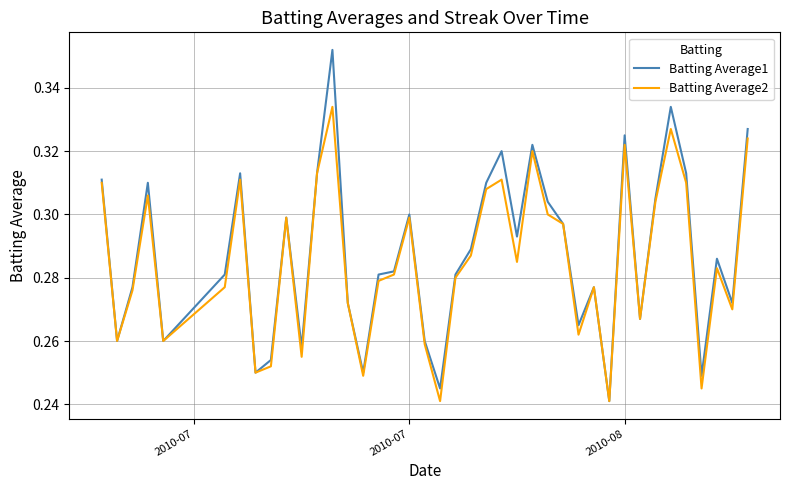

What is the sum of all Batting Average2 values?

11.4